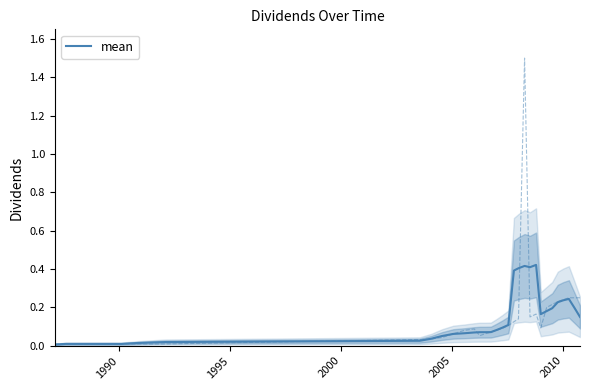

True or false: there are more than 1 points higher than both neighbors.

True